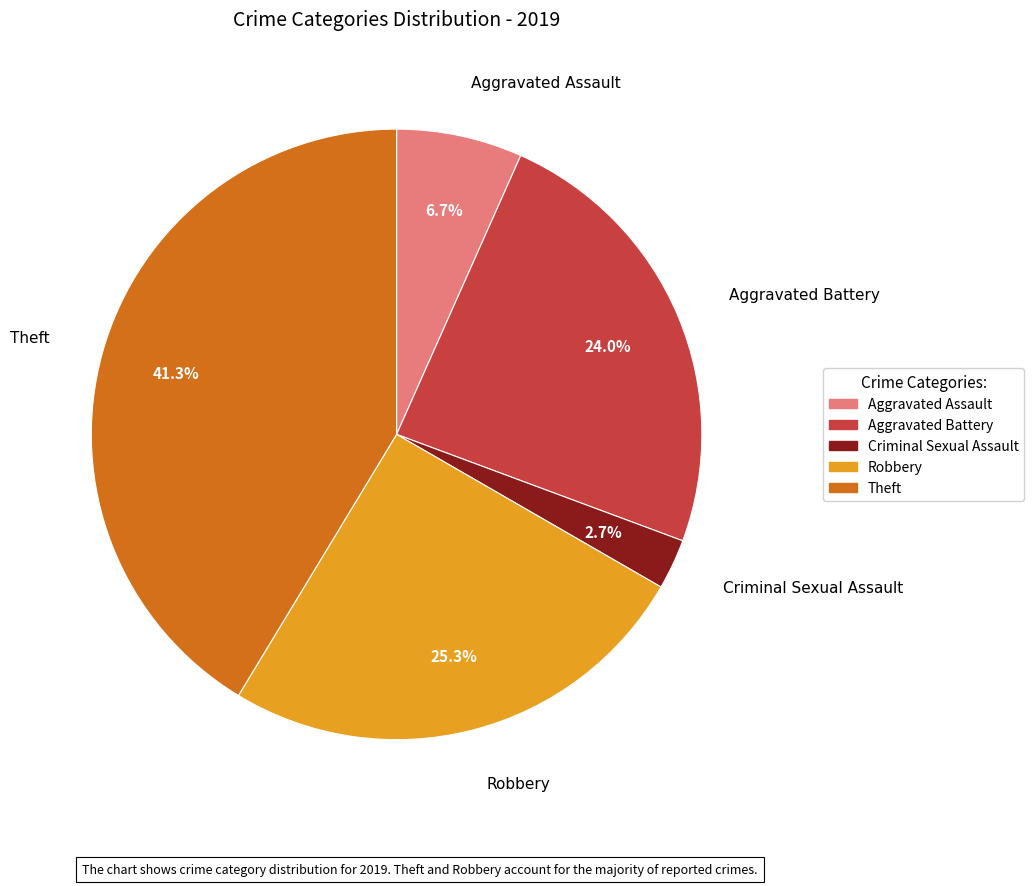

Count the number of slices in the pie.

5